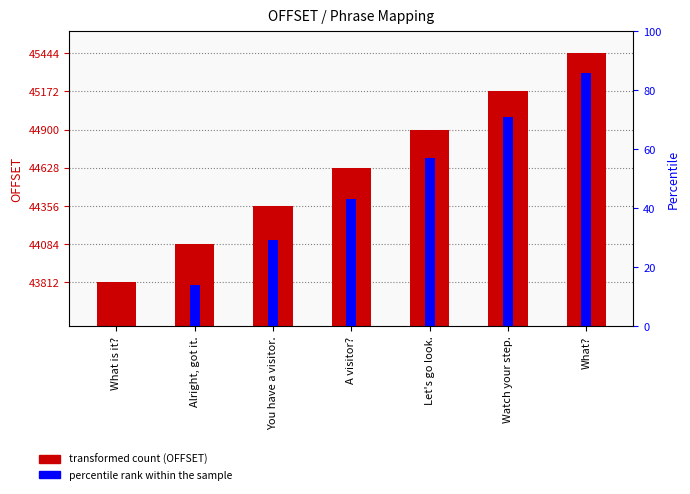

The value of OFFSET at You have a visitor. is 44356. True or false?

True